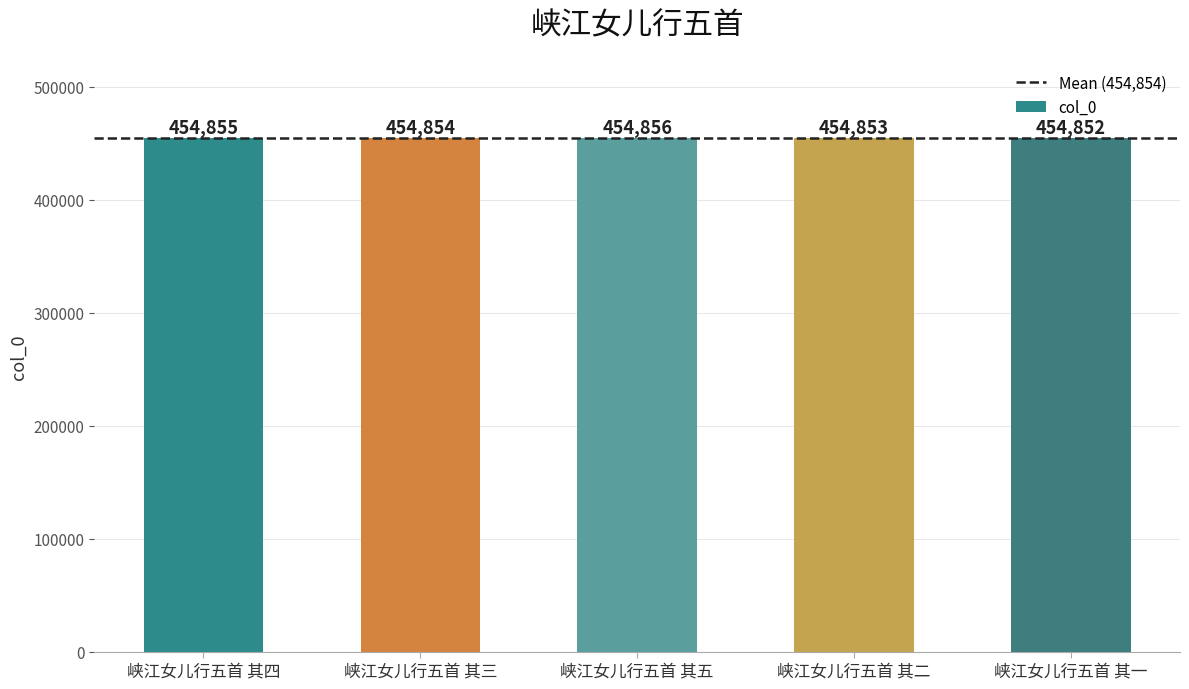

Read the value at 峡江女儿行五首 其三.

454854